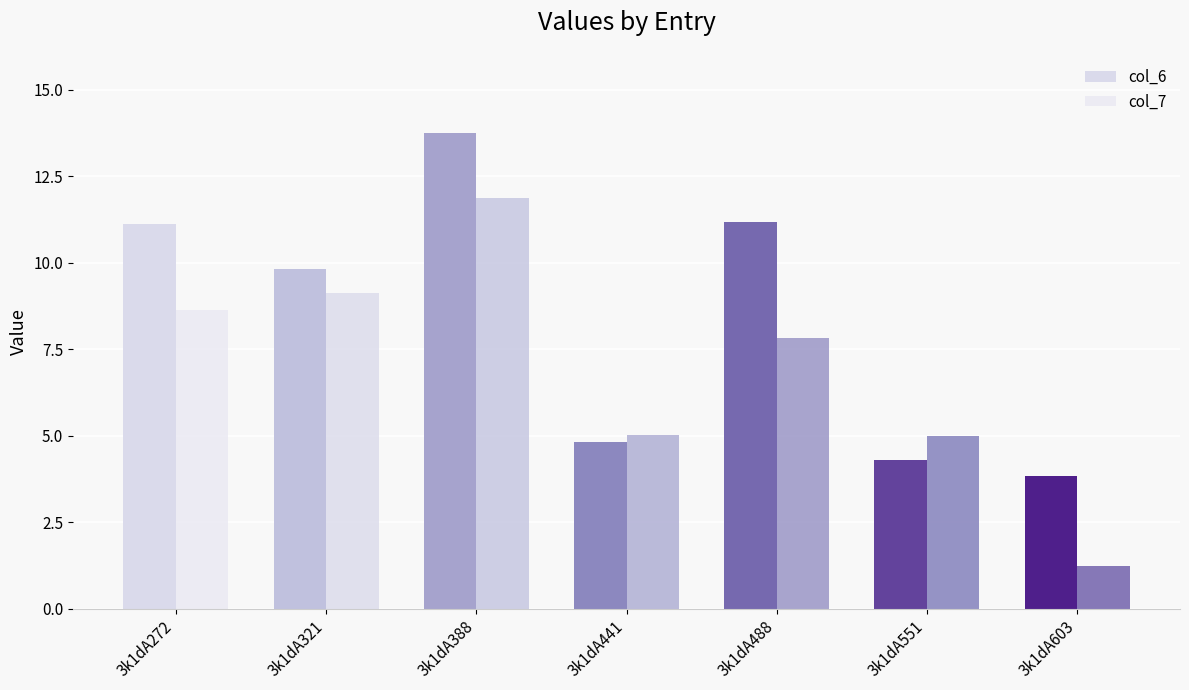

What is the value of the col_7 bar at the 4th from the left?

5.0